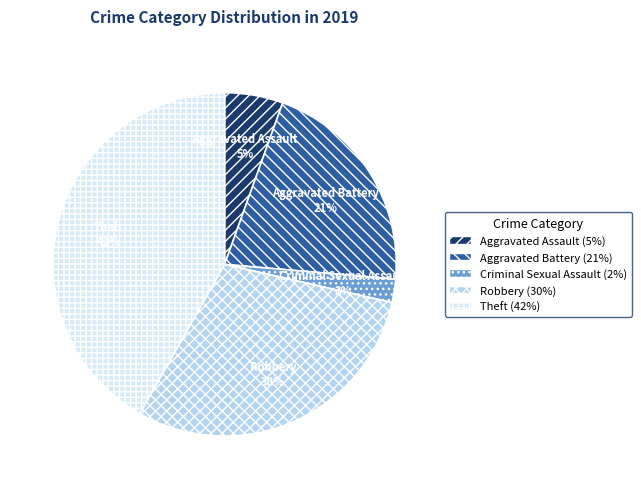

Is there a majority slice in this chart?

No